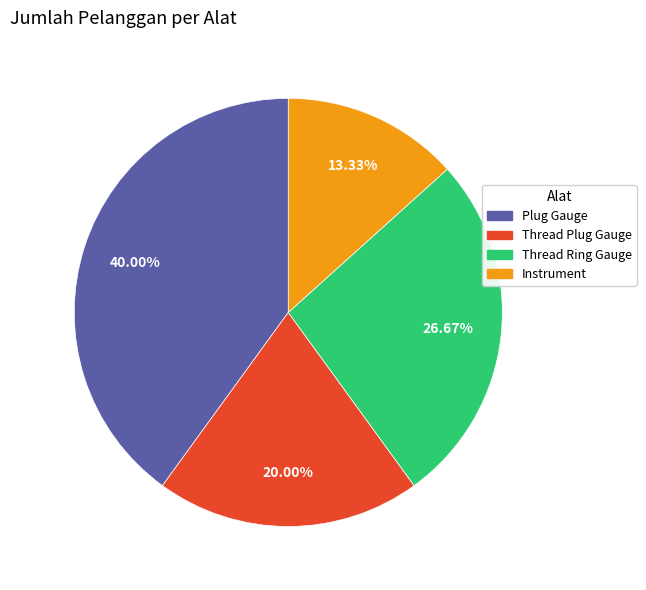

Rank the categories by value from highest to lowest.

Plug Gauge, Thread Ring Gauge, Thread Plug Gauge, Instrument